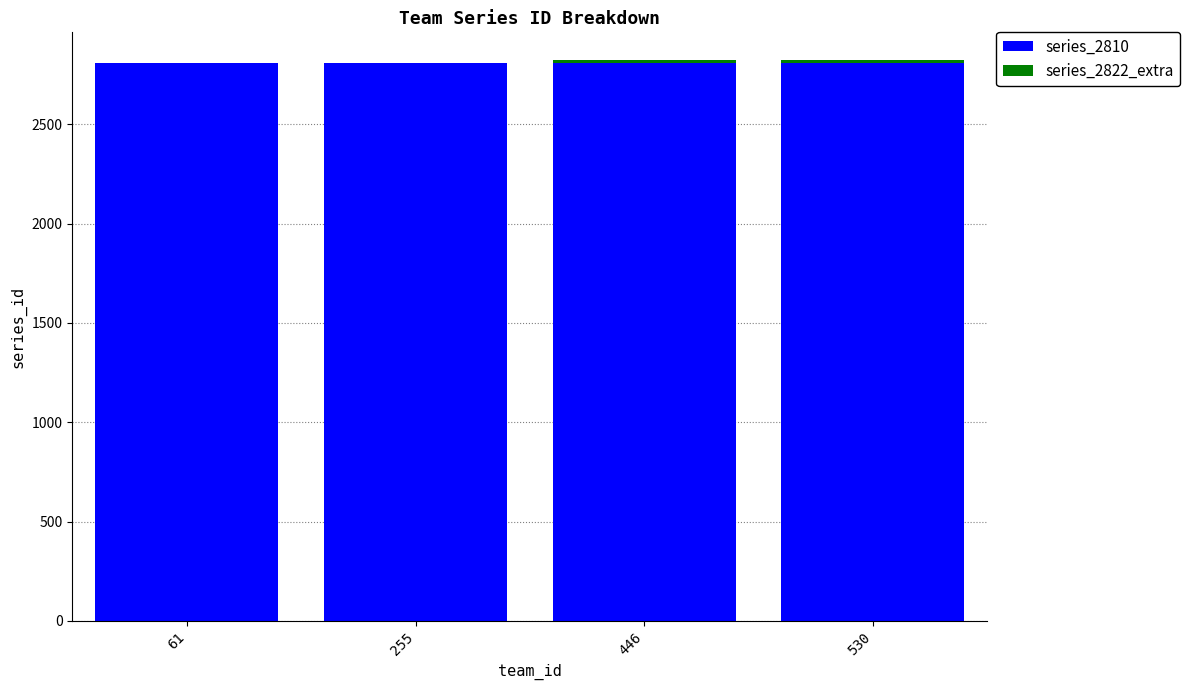

What is the total value across all series at 61?

2810